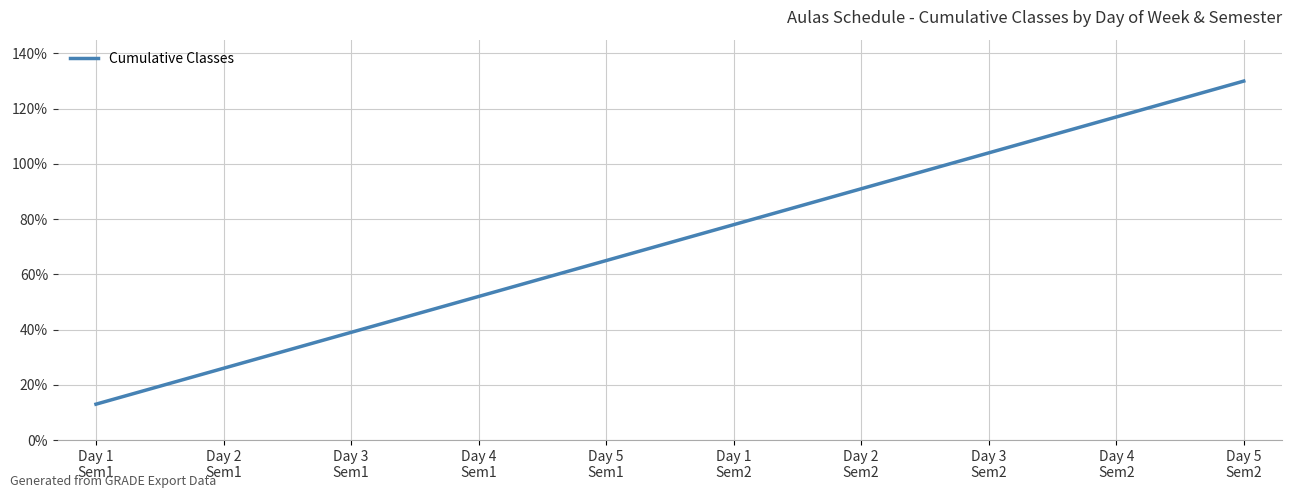

What is the maximum value shown in the chart?

130